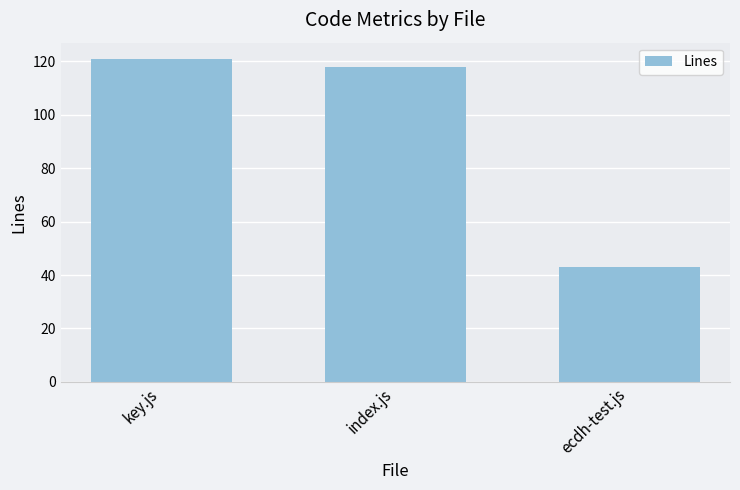

Reading right to left, transcribe all the data shown in this chart.

ecdh-test.js=43	index.js=118	key.js=121